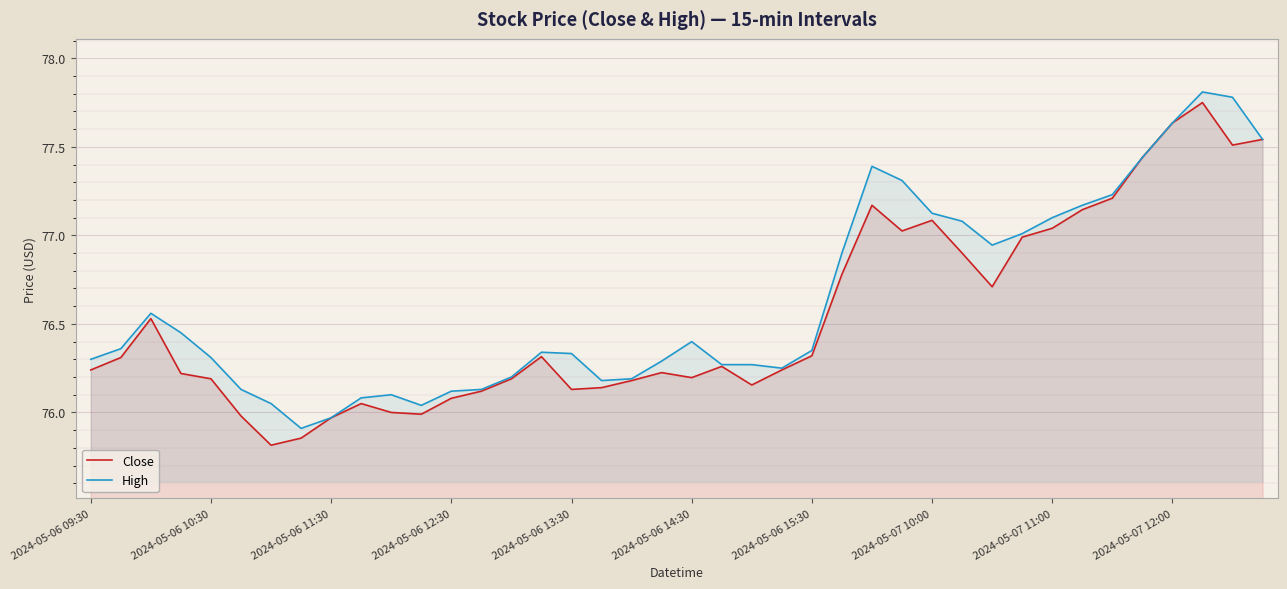

Which series has the widest spread of values?

Close